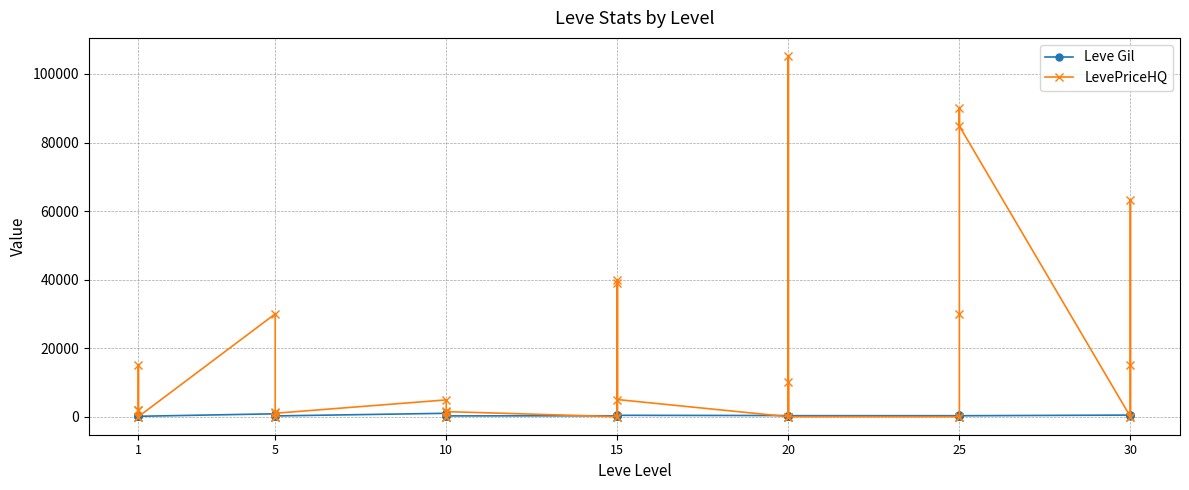

Which series has the largest range (max minus min)?

LevePriceHQ